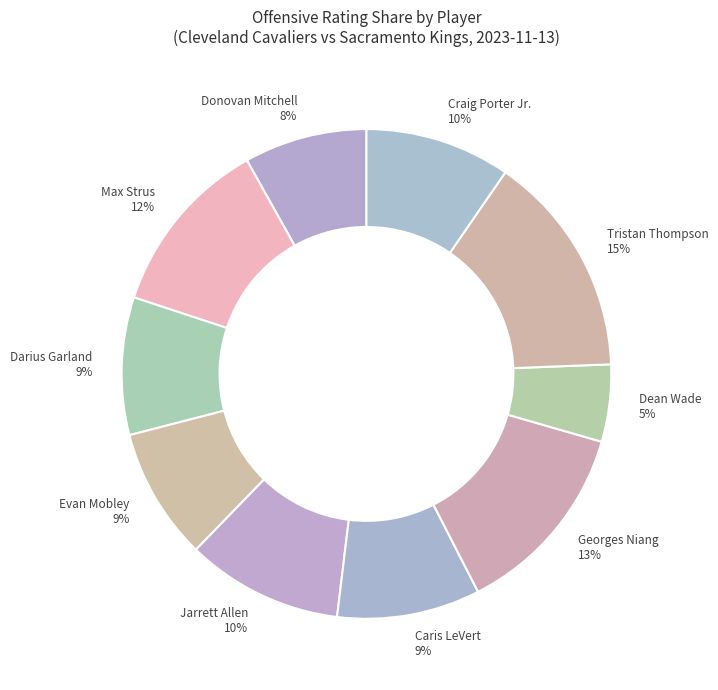

Does any single category account for the majority?

No